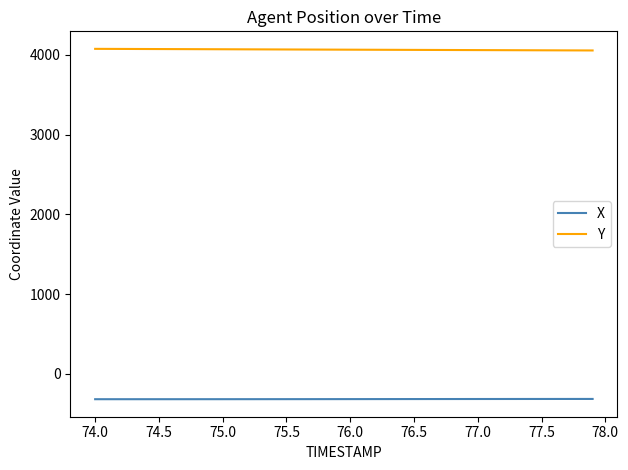

True or false: X and Y cross at least once.

False